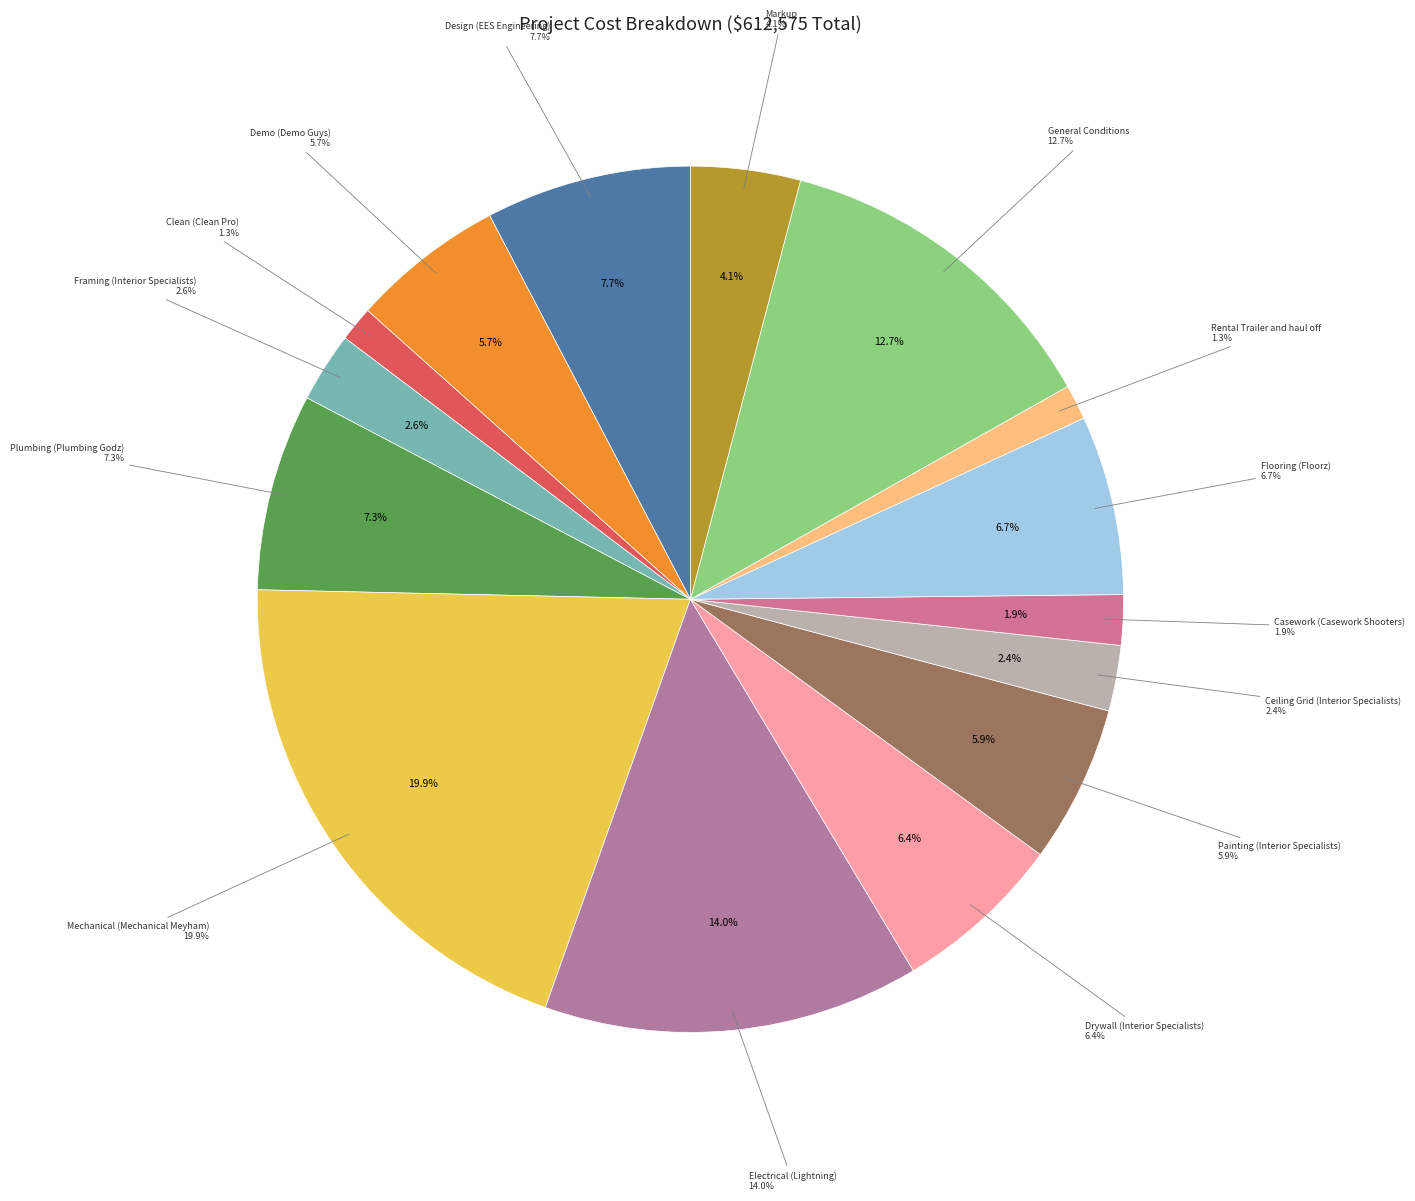

To the nearest percent, what portion does Drywall (Interior Specialists) represent?

6%